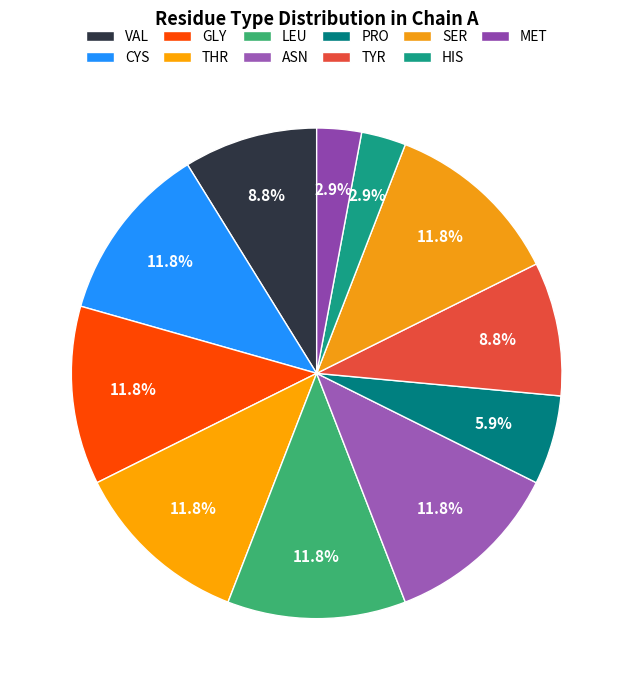

Which slice is the largest?

CYS_145